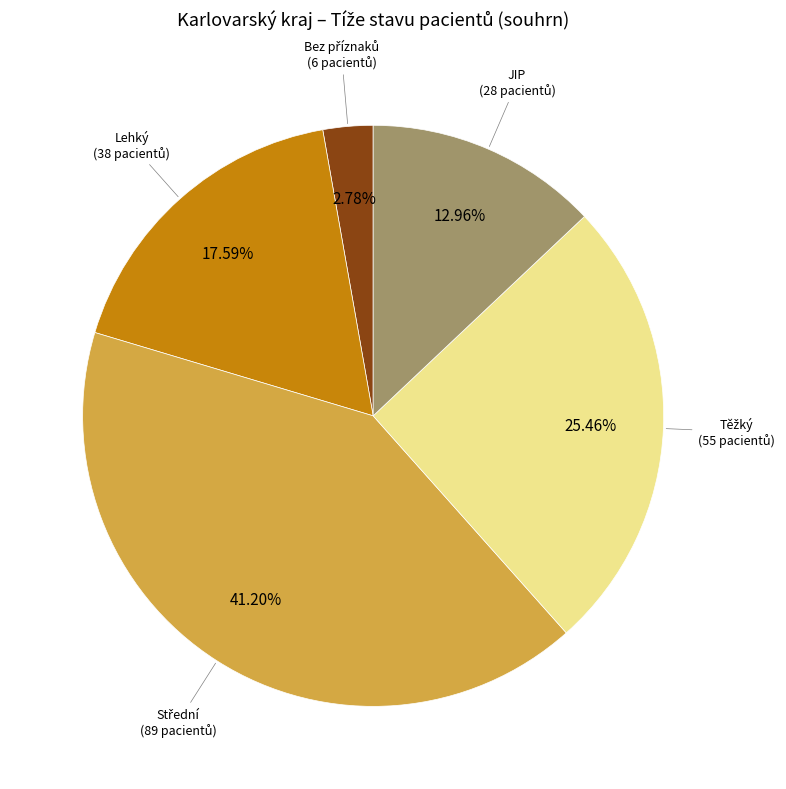

Does any single category account for the majority?

No